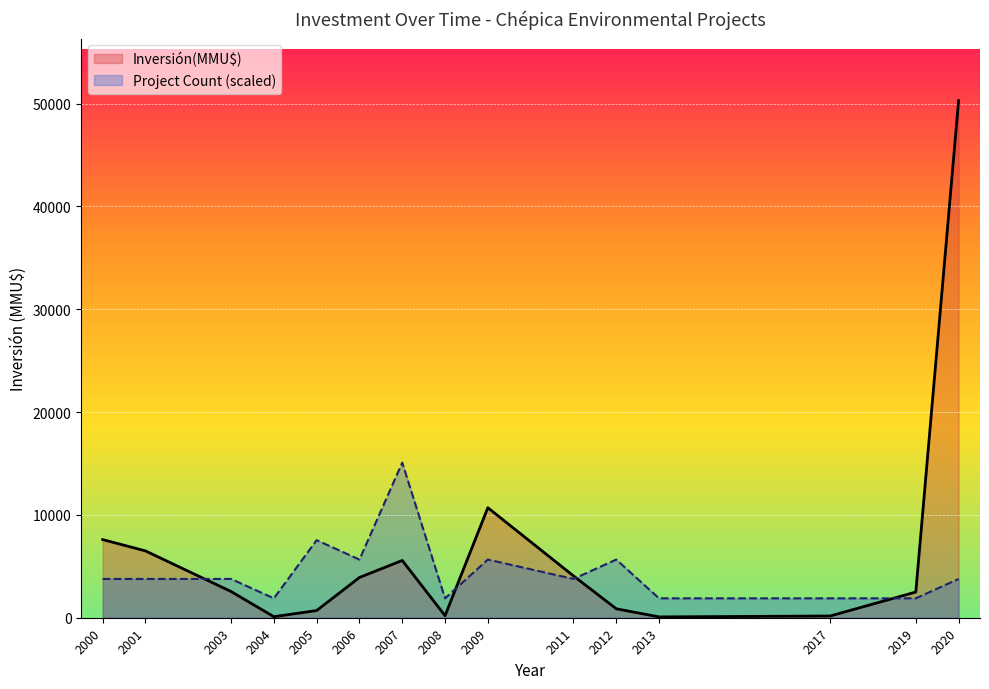

What is the label of the 3rd point from the left?

2003